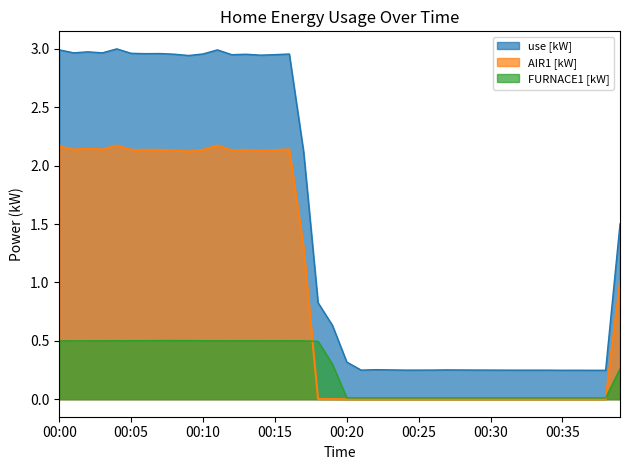

Is it true that use [kW] equals 0.1 at 00:30?

False